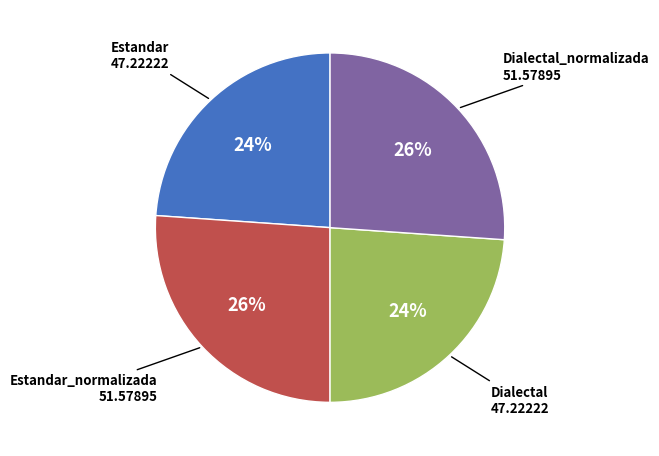

To the nearest percent, what is the difference between the Dialectal_normalizada and Estandar slice percentages?

2%